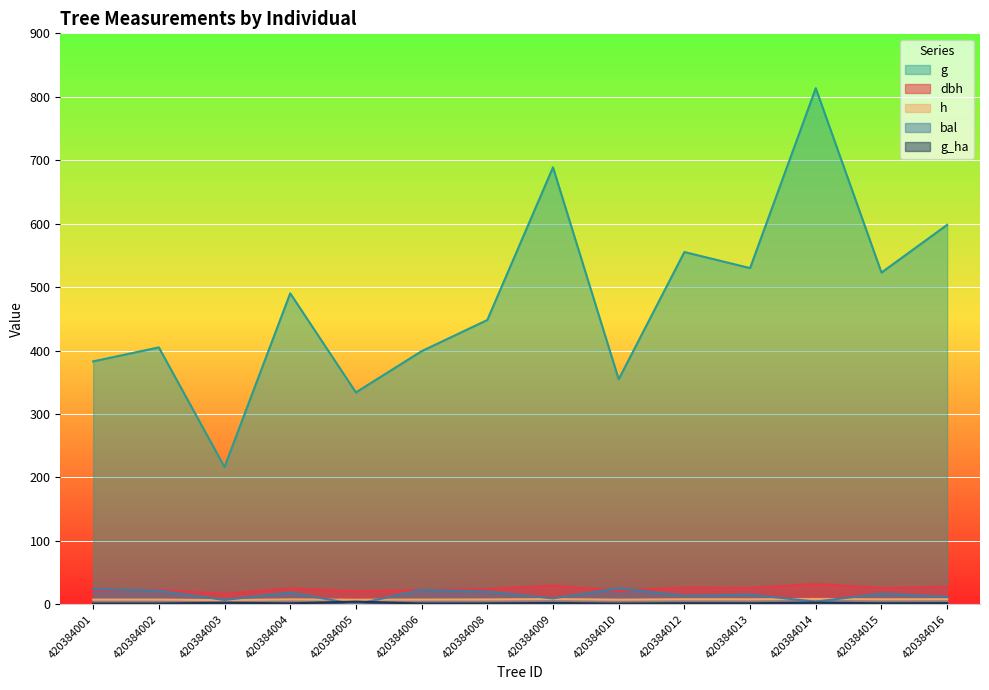

What is the maximum value shown in the chart?

813.5